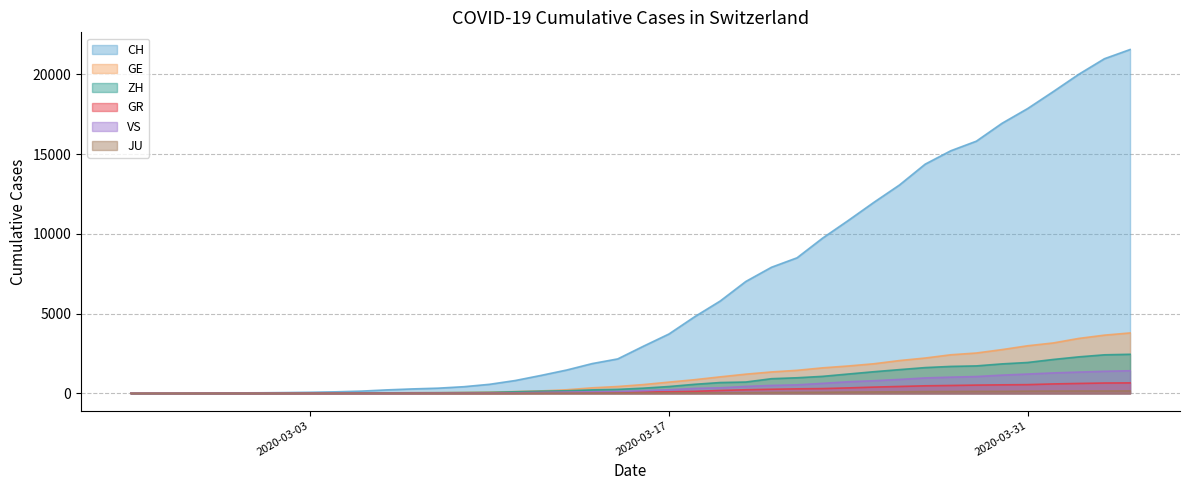

What is the highest value of the GR series?

657